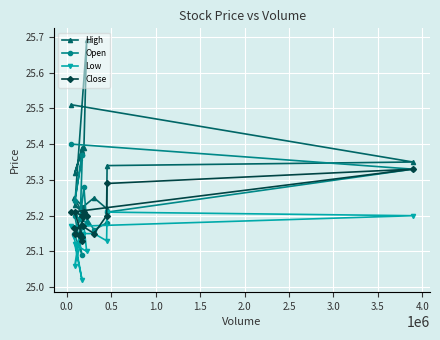

What is the highest value of the Close series?

25.3